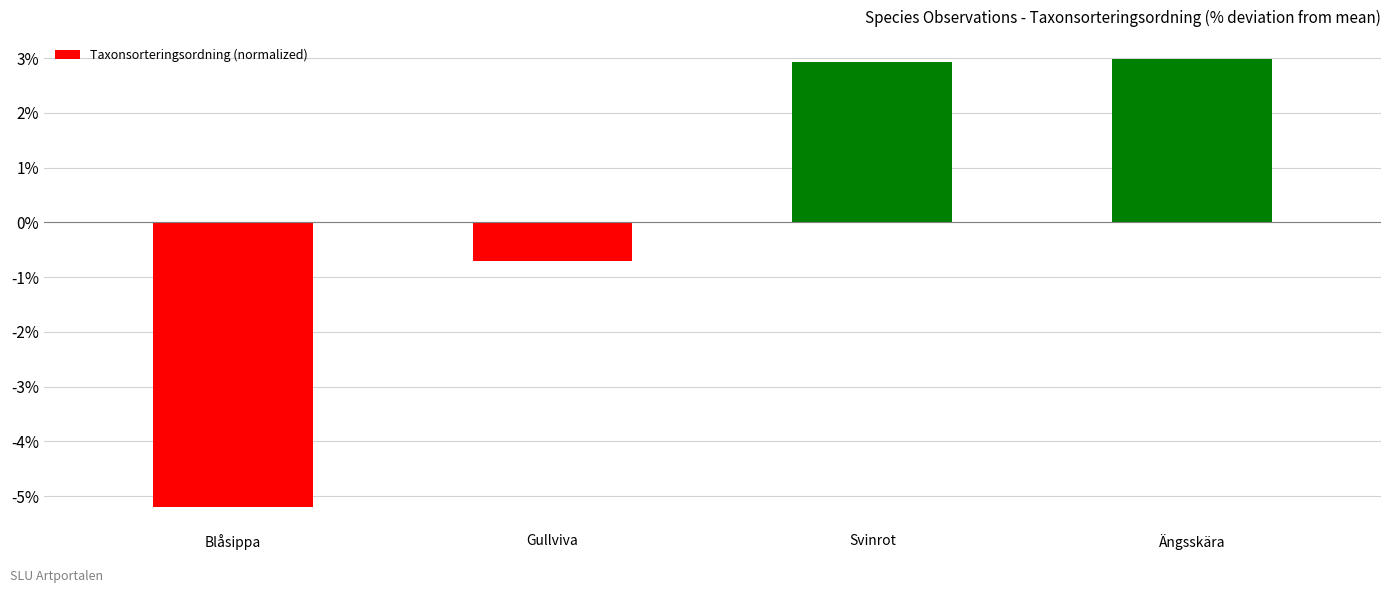

What is the smallest value displayed?

-5.2